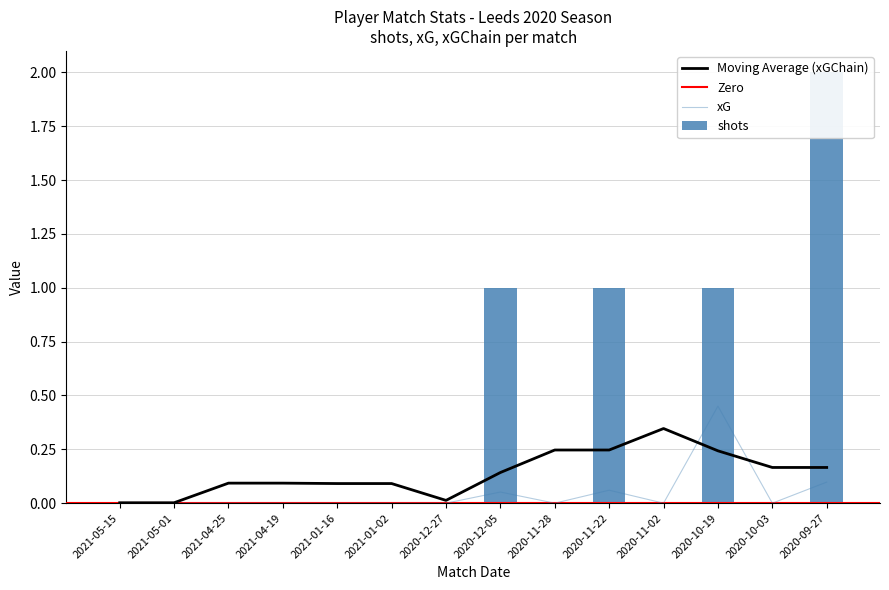

At which category is the sum across all series the highest?

2020-09-27